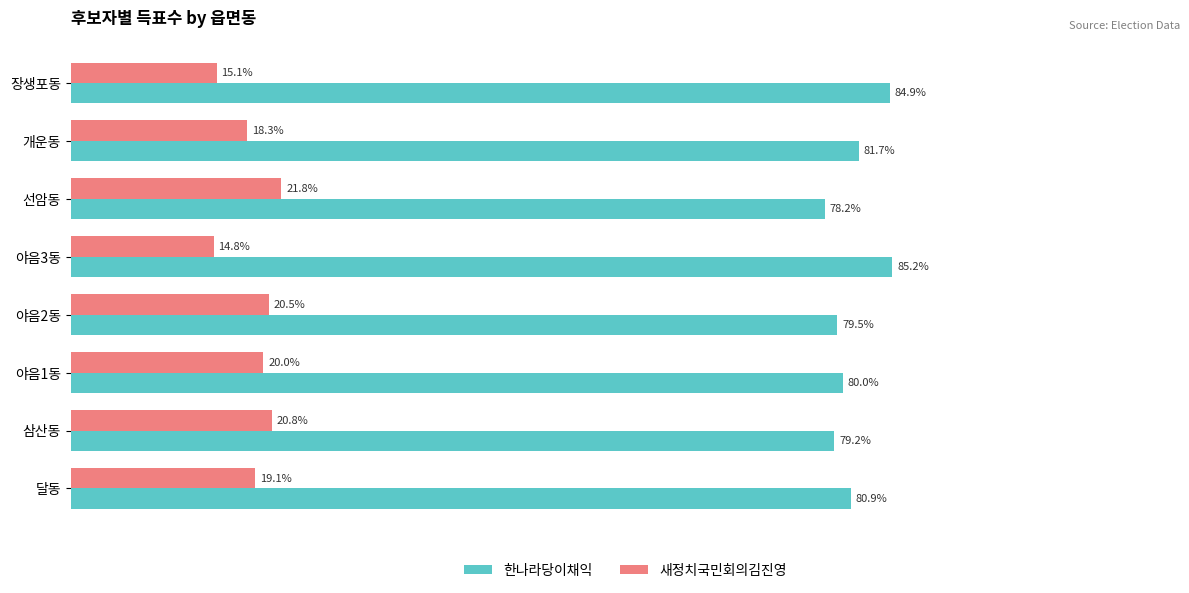

Which series has the largest total across all categories?

한나라당이채익